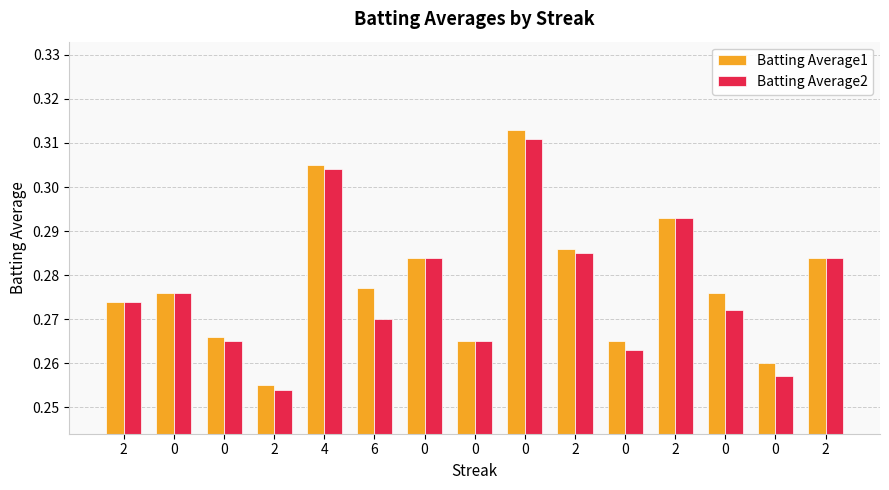

Between 2 and 0, which series saw the biggest shift?

Batting Average1